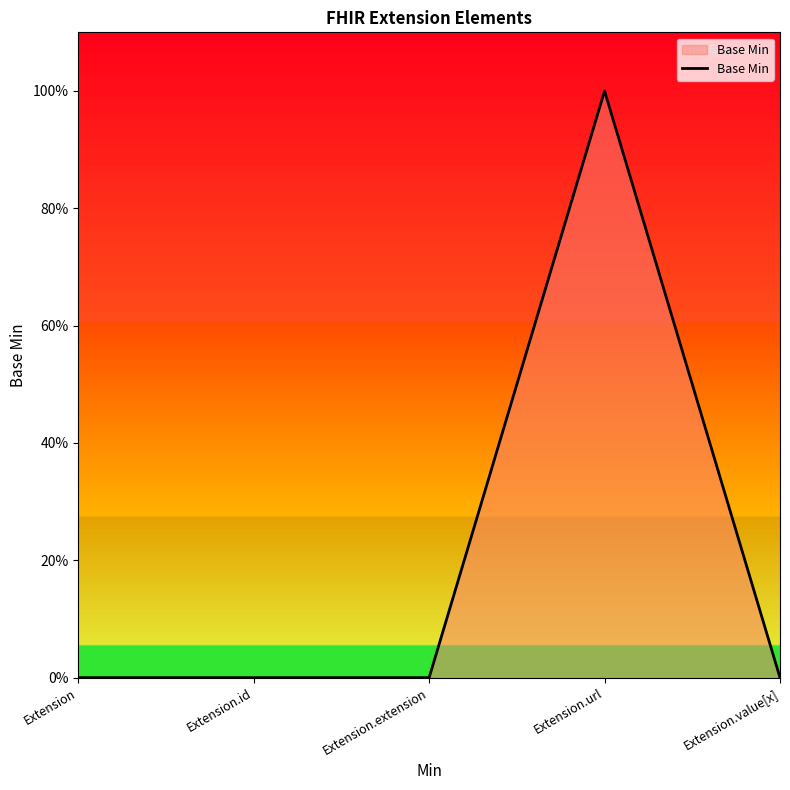

What is the greatest value displayed?

1